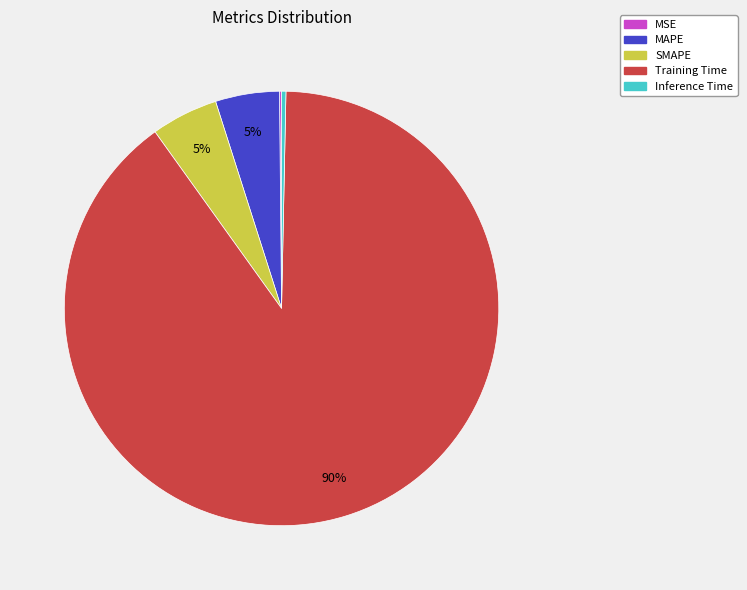

Does Training Time represent more than half of the total?

Yes